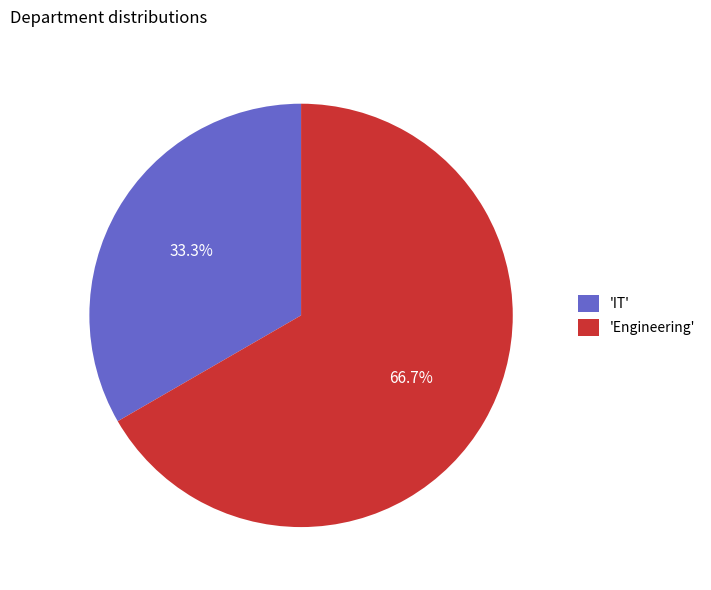

Is there a majority slice in this chart?

Yes